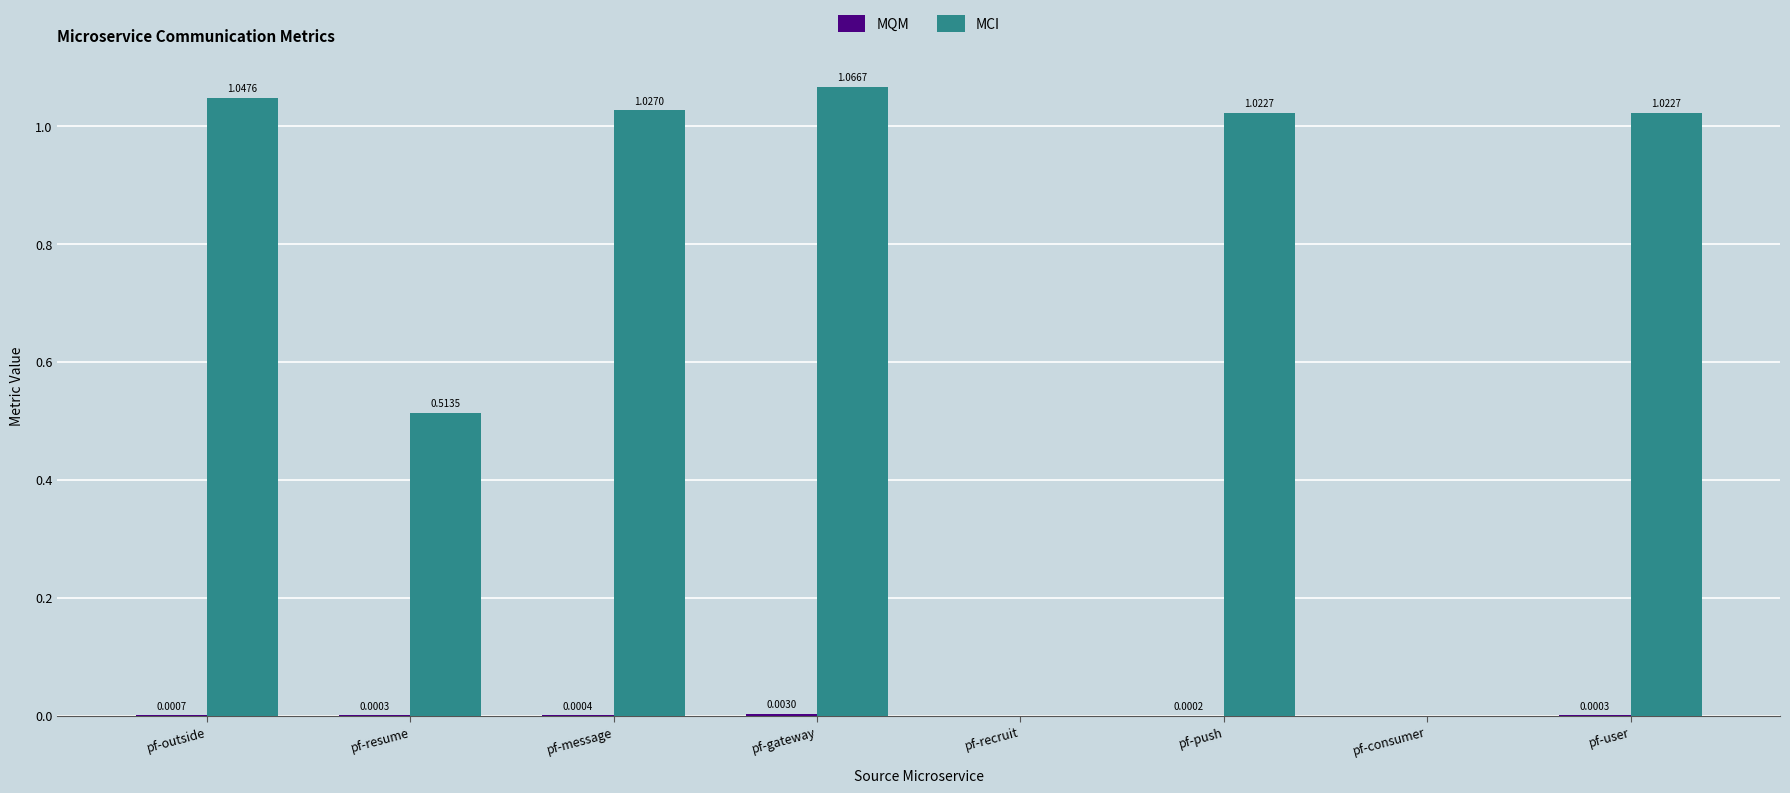

Between pf-message and pf-gateway, which series saw the biggest shift?

MCI